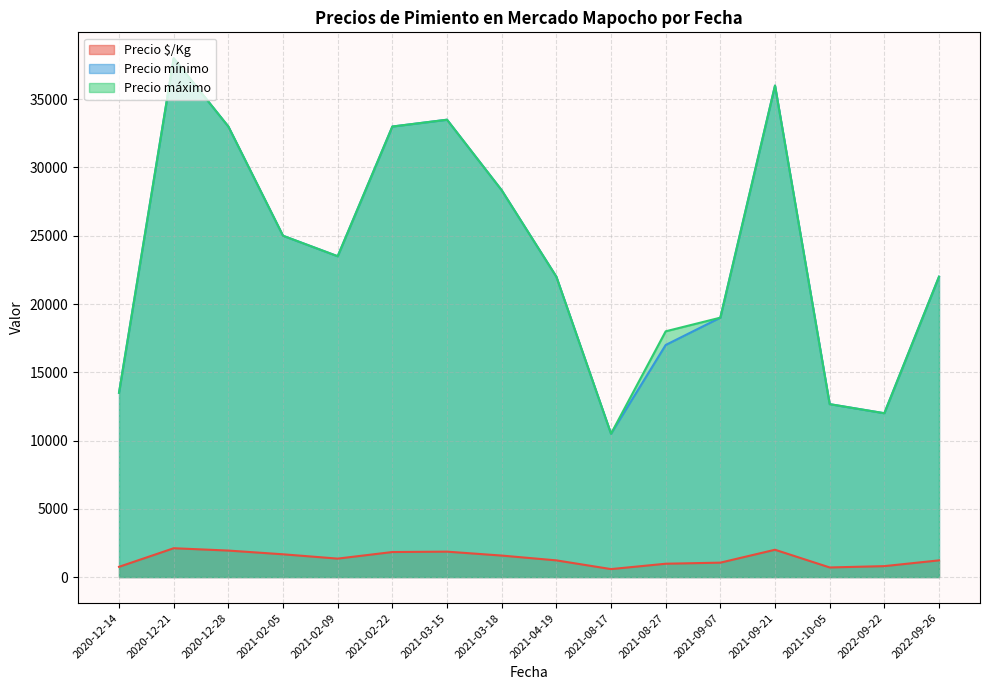

The Precio mínimo series shows 7074 at 2022-09-26. True or false?

False